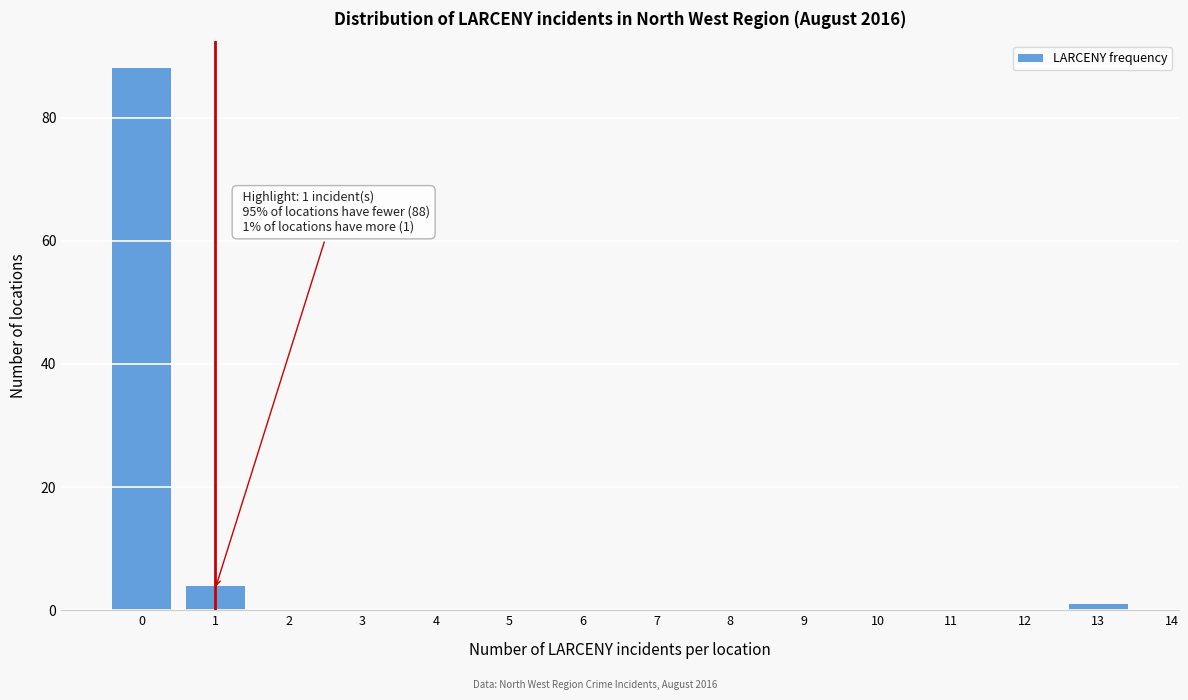

Over which range of the x-axis is the bar tallest?

-0.5 to 0.5